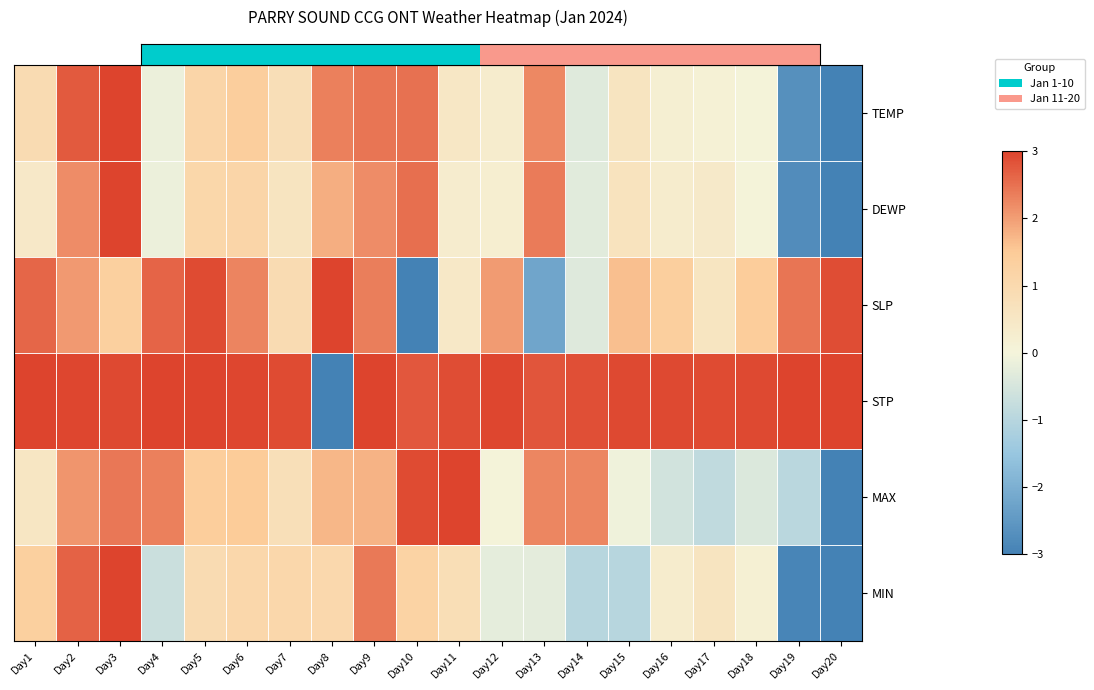

How many series are shown in this chart?

6